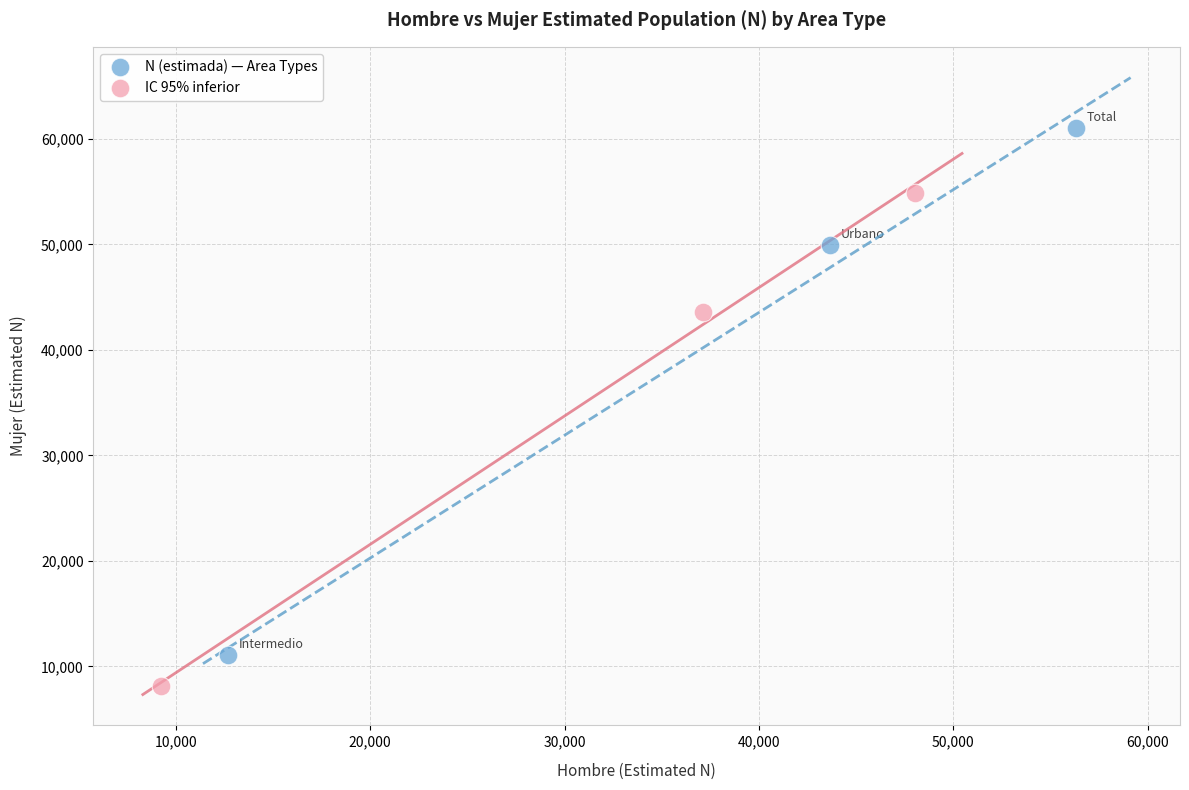

Which series contains the highest Y value?

N (estimada) — Area Types